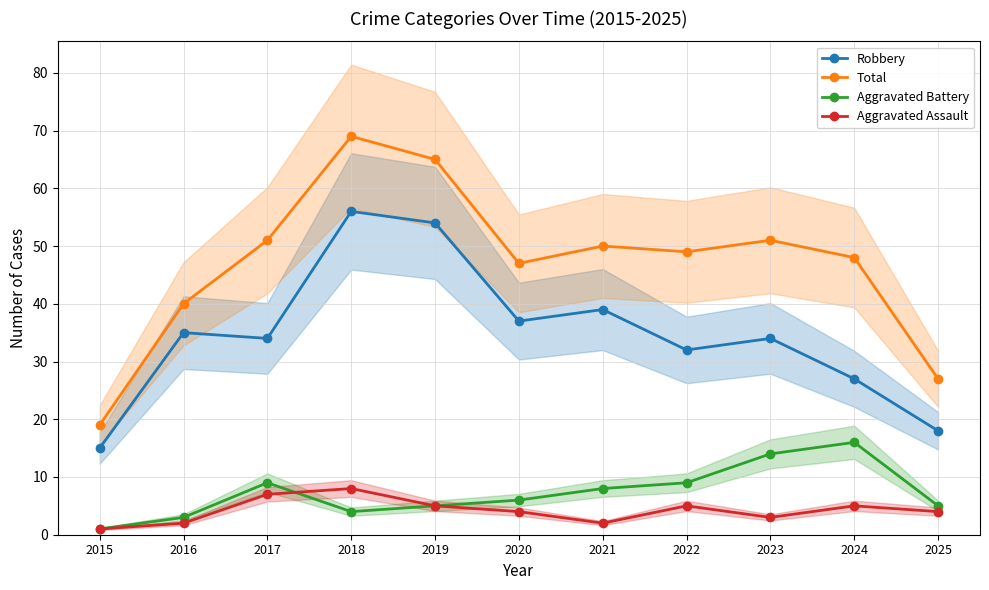

Between 2024 and 2025, which is larger?

2024